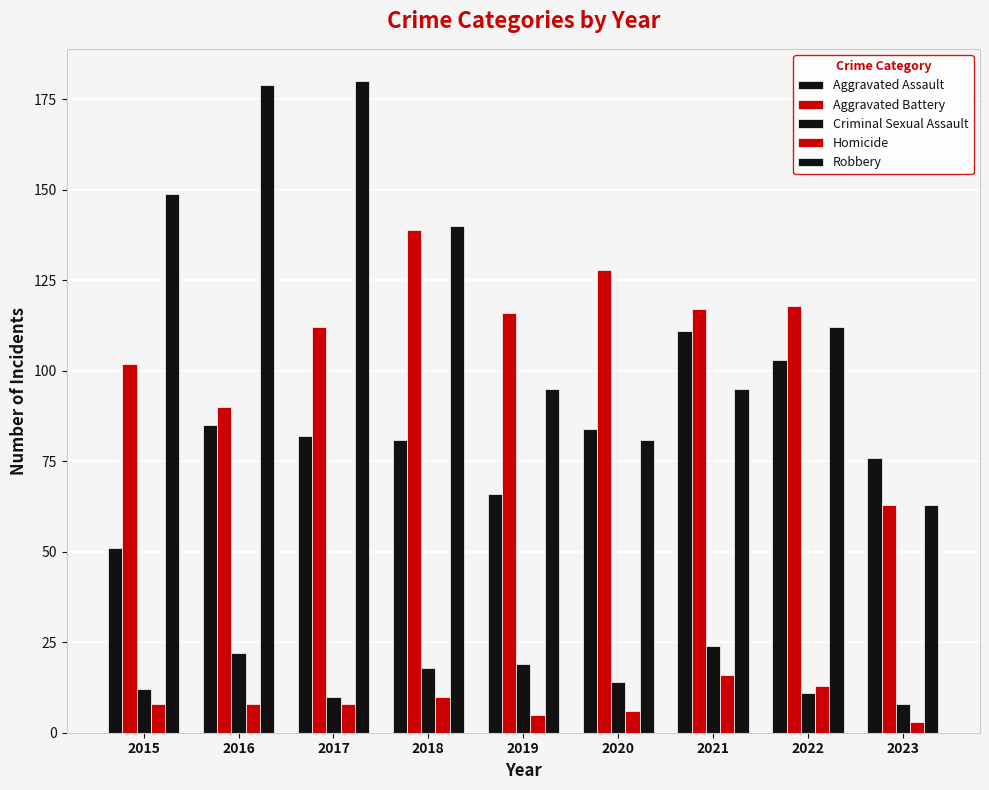

Is the value of Aggravated Assault at 2019 greater than the value of Aggravated Battery at 2023?

Yes